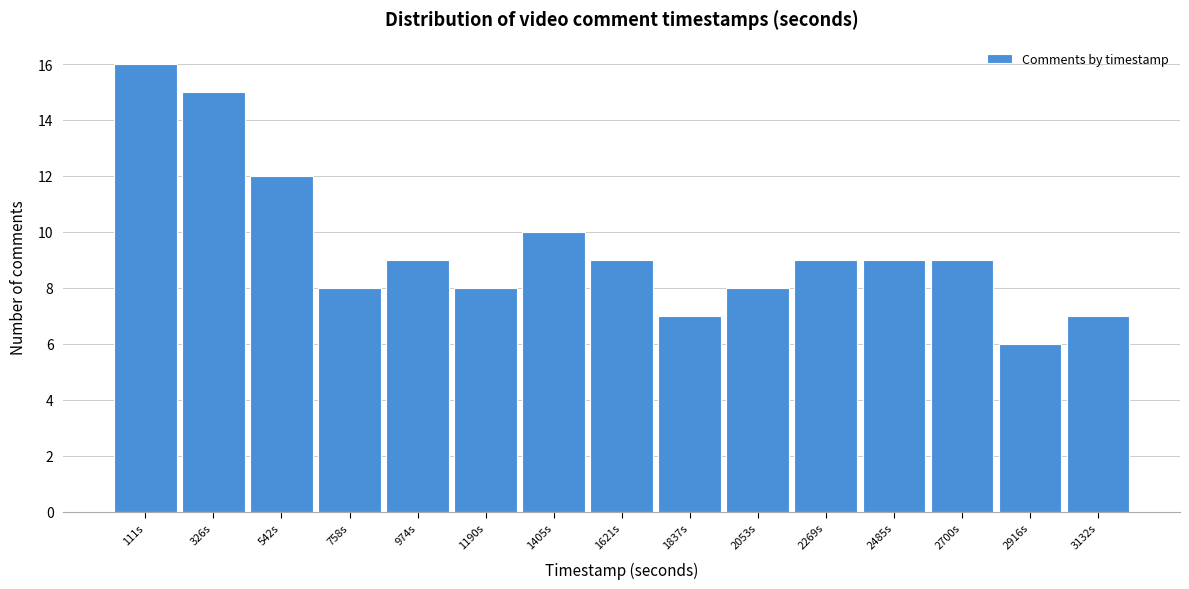

Reading left to right, list every bar in this chart as the range it spans on the x-axis followed by its height. Neither the bar edges nor the heights are printed on the chart, so give them approximately, as read against the axes.

0 to 200: 16
200 to 450: 15
450 to 650: 12
650 to 850: 8
850 to 1100: 9
1100 to 1300: 8
1300 to 1500: 10
1500 to 1750: 9
1750 to 1950: 7
1950 to 2150: 8
2150 to 2400: 9
2400 to 2600: 9
2600 to 2800: 9
2800 to 3000: 6
3000 to 3250: 7